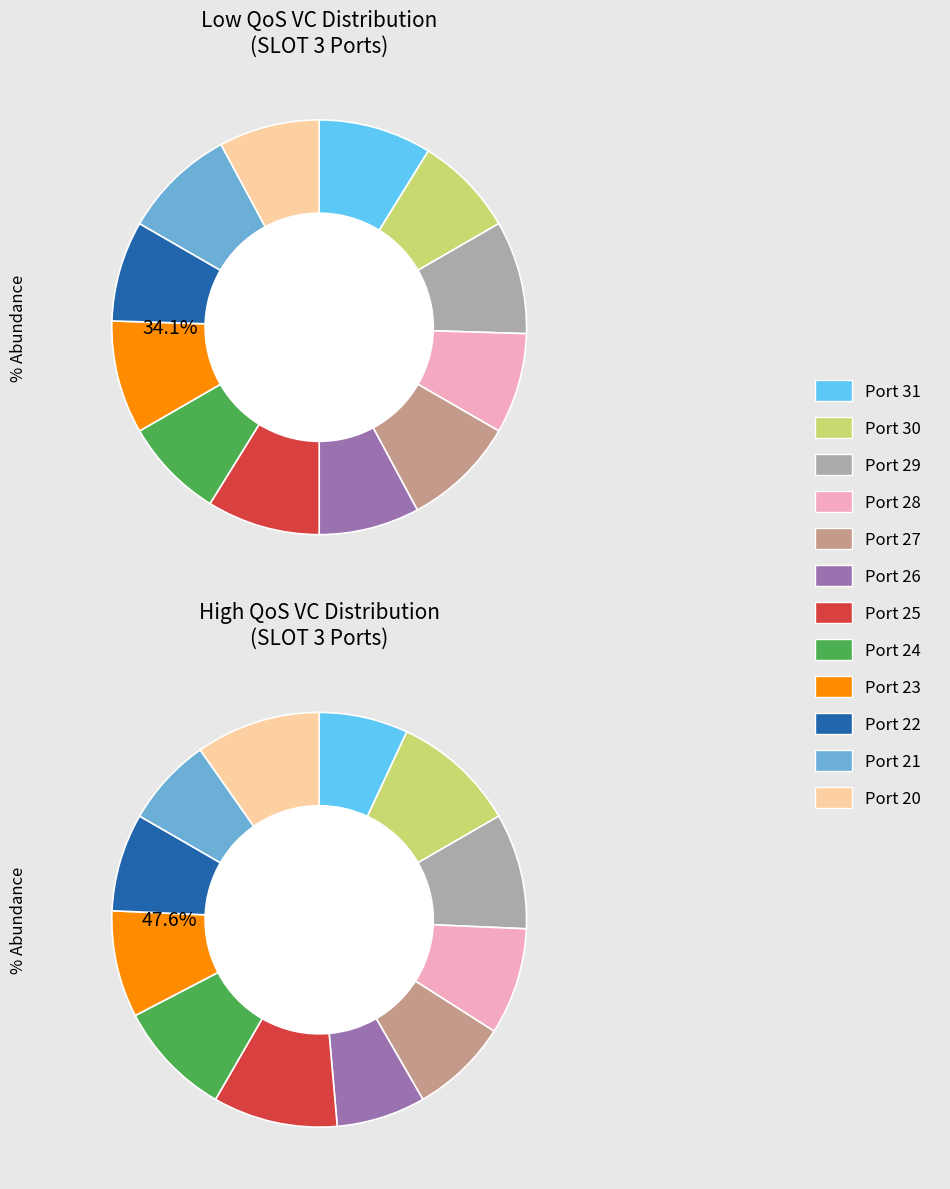

The Port 24 slice represents 13% of the pie. True or false?

False